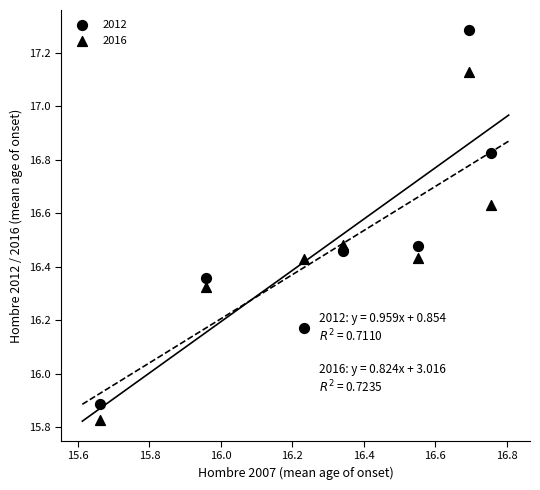

How many points are shown in the scatter plot?

14